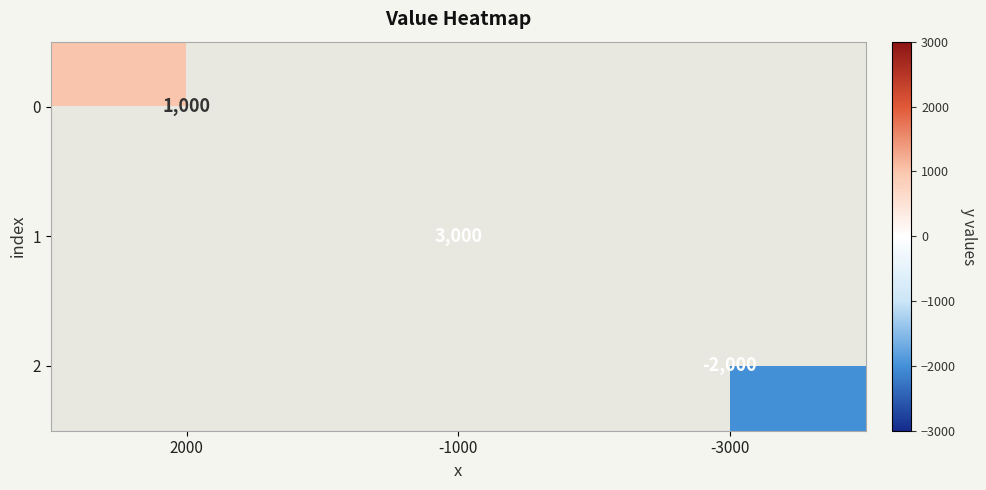

Is it true that 2 equals -2000 at -3000?

True